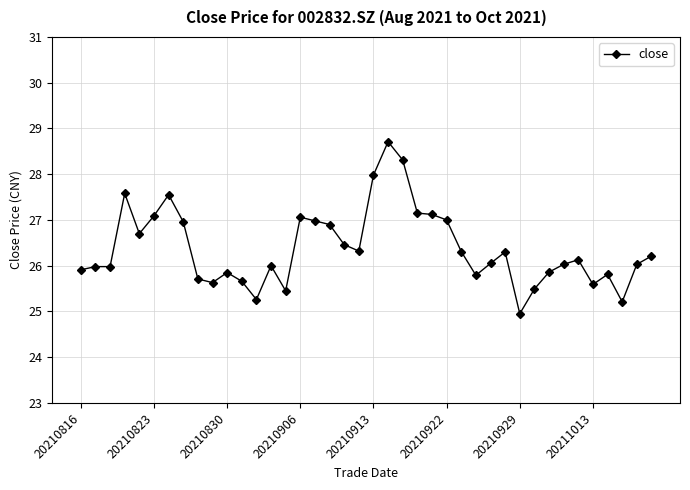

What is the maximum value shown in the chart?

28.7